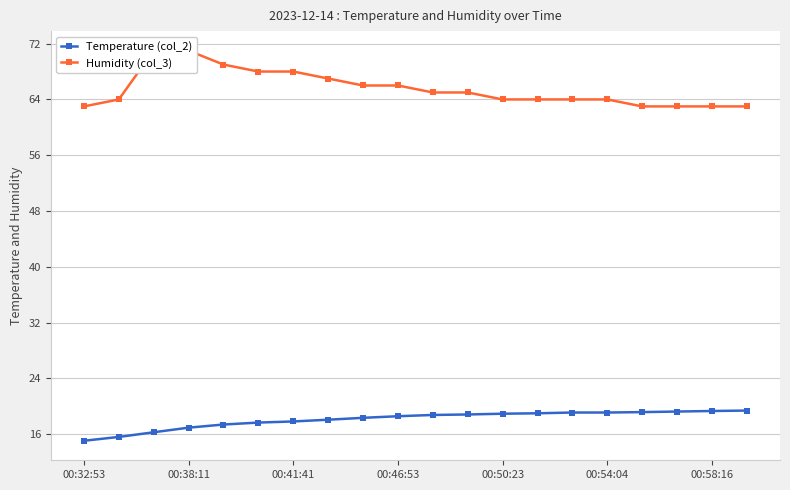

Between 7 and 11, which is larger?

11